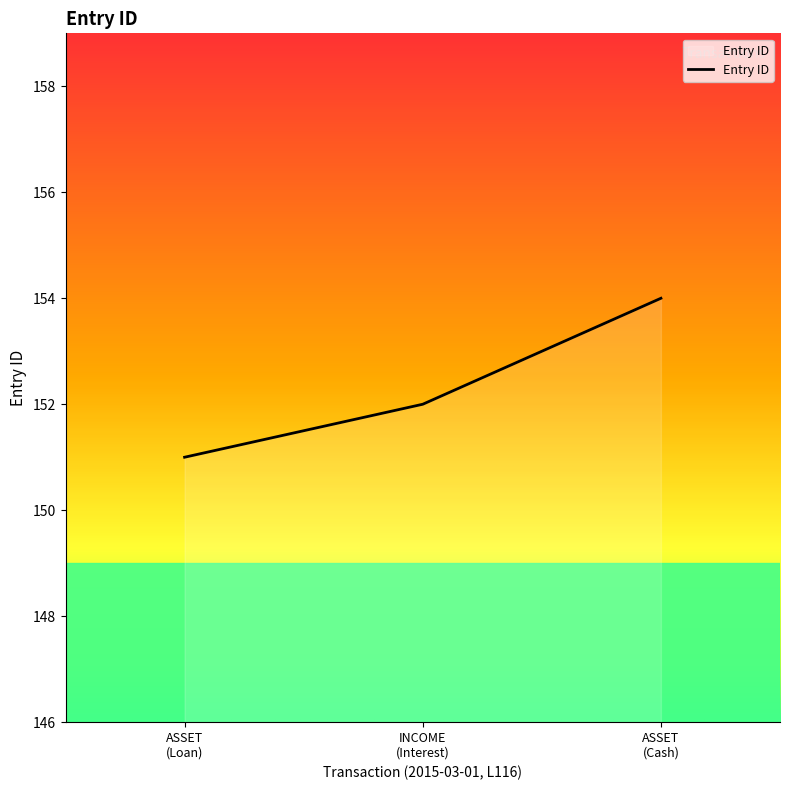

What is the maximum value shown in the chart?

154